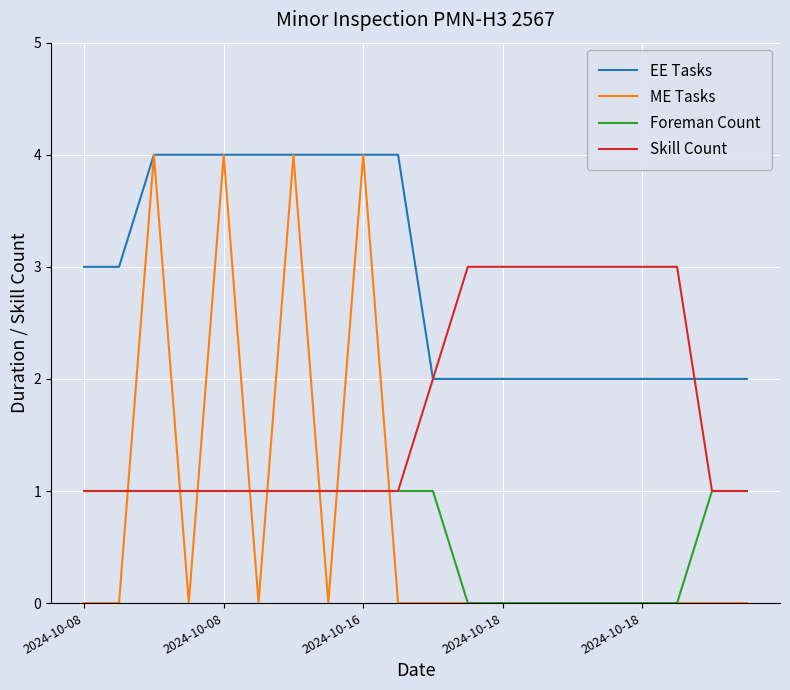

What is the maximum value for ME Tasks?

4